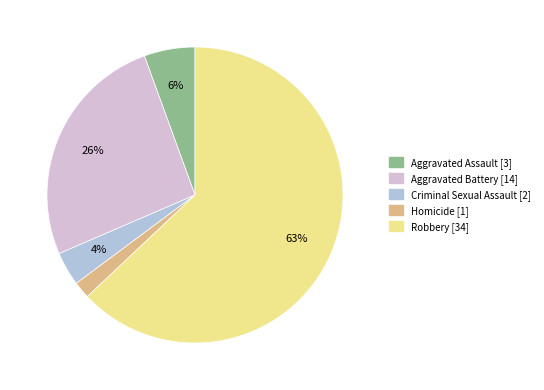

How many slices are in this pie chart?

5